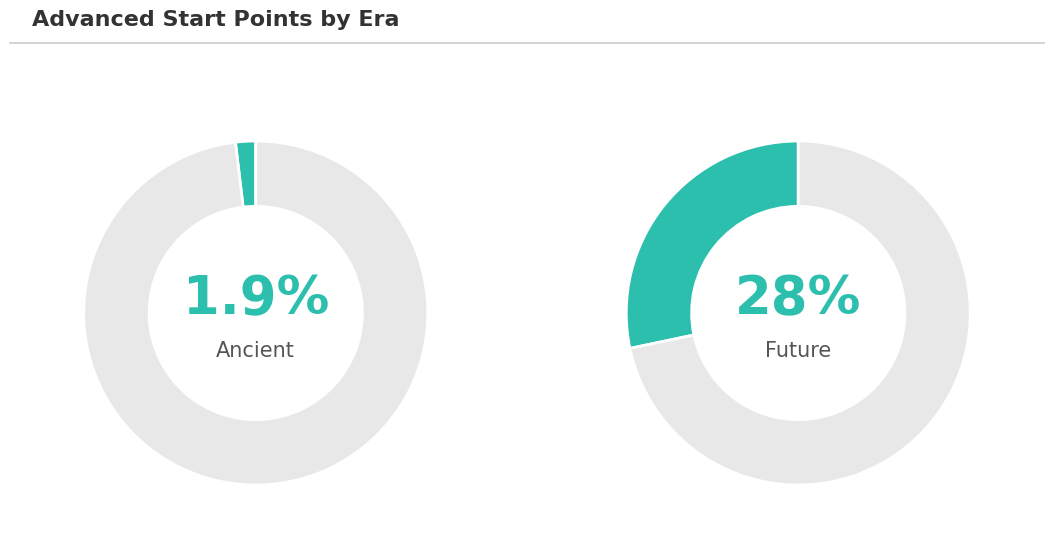

Does any single category account for the majority?

No